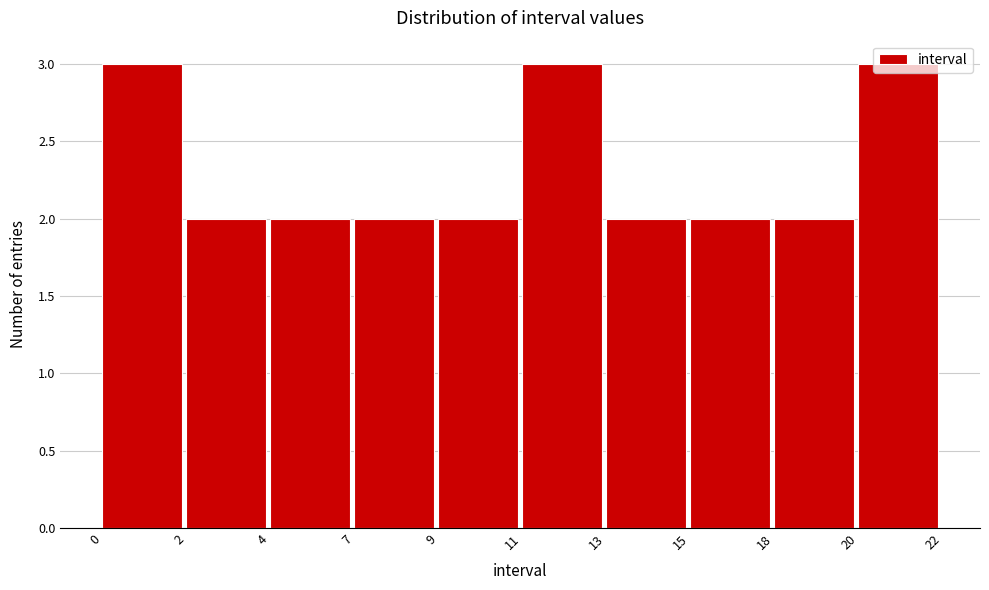

Is it true that the value at 15 is 3?

False